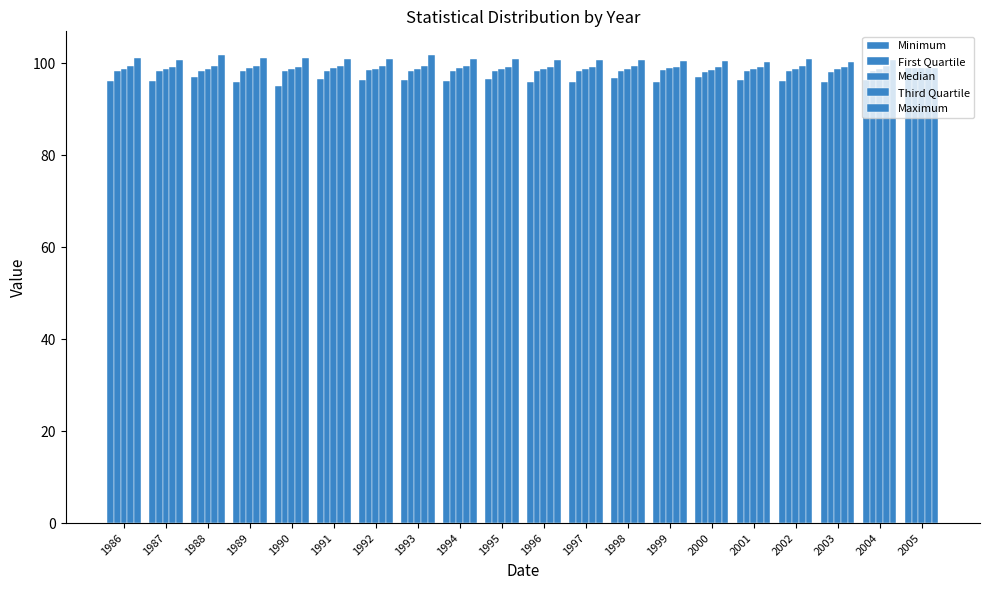

The Minimum series shows 47.9 at 1991. True or false?

False